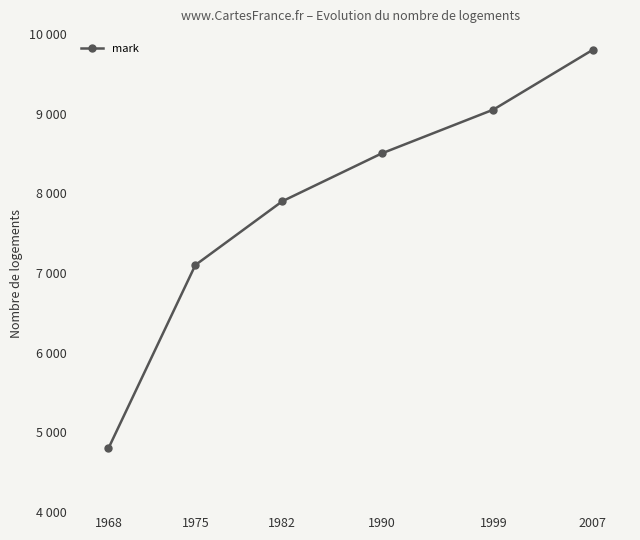

What is the change in value from 1982 to 1999?

+1150